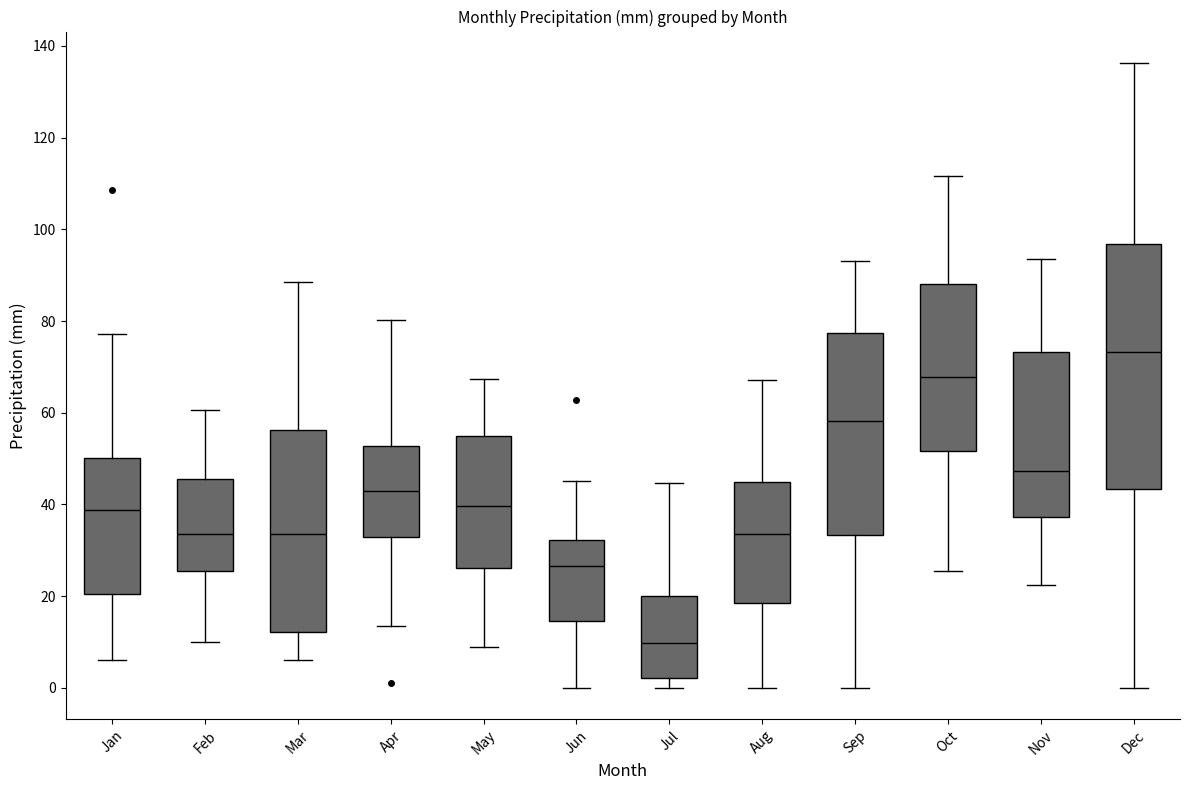

Which box's median line is the lowest?

Jul